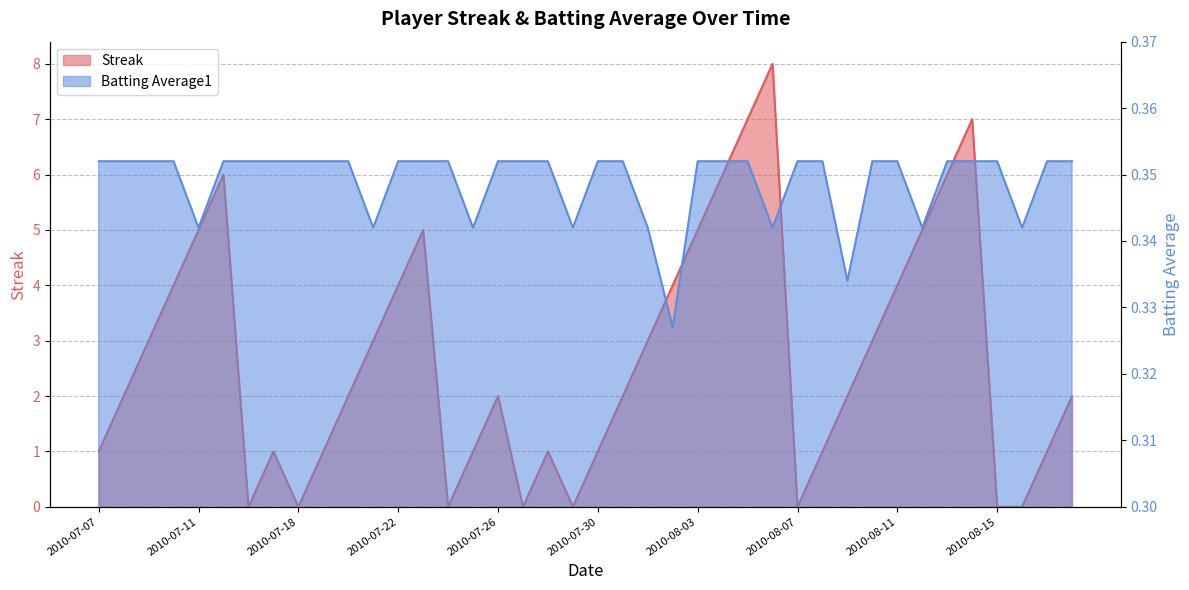

Reading left to right, list all the values displayed in this chart.

Streak: 2010-07-07=1.0	2010-07-08=2.0	2010-07-09=3.0	2010-07-10=4.0	2010-07-11=5.0	2010-07-15=6.0	2010-07-16=0.0	2010-07-17=1.0	2010-07-18=0.0	2010-07-19=1.0	2010-07-20=2.0	2010-07-21=3.0	2010-07-22=4.0	2010-07-23=5.0	2010-07-24=0.0	2010-07-25=1.0	2010-07-26=2.0	2010-07-27=0.0	2010-07-28=1.0	2010-07-29=0.0	2010-07-30=1.0	2010-07-31=2.0	2010-08-01=3.0	2010-08-02=4.0	2010-08-03=5.0	2010-08-04=6.0	2010-08-05=7.0	2010-08-06=8.0	2010-08-07=0.0	2010-08-08=1.0	2010-08-09=2.0	2010-08-10=3.0	2010-08-11=4.0	2010-08-12=5.0	2010-08-13=6.0	2010-08-14=7.0	2010-08-15=0.0	2010-08-16=0.0	2010-08-17=1.0	2010-08-18=2.0
Batting Average1: 2010-07-07=0.4	2010-07-08=0.4	2010-07-09=0.4	2010-07-10=0.4	2010-07-11=0.3	2010-07-15=0.4	2010-07-16=0.4	2010-07-17=0.4	2010-07-18=0.4	2010-07-19=0.4	2010-07-20=0.4	2010-07-21=0.3	2010-07-22=0.4	2010-07-23=0.4	2010-07-24=0.4	2010-07-25=0.3	2010-07-26=0.4	2010-07-27=0.4	2010-07-28=0.4	2010-07-29=0.3	2010-07-30=0.4	2010-07-31=0.4	2010-08-01=0.3	2010-08-02=0.3	2010-08-03=0.4	2010-08-04=0.4	2010-08-05=0.4	2010-08-06=0.3	2010-08-07=0.4	2010-08-08=0.4	2010-08-09=0.3	2010-08-10=0.4	2010-08-11=0.4	2010-08-12=0.3	2010-08-13=0.4	2010-08-14=0.4	2010-08-15=0.4	2010-08-16=0.3	2010-08-17=0.4	2010-08-18=0.4